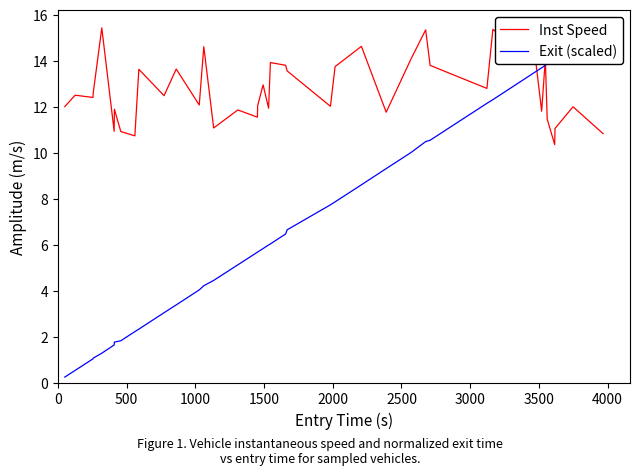

What is the highest value of the Inst Speed series?

15.4